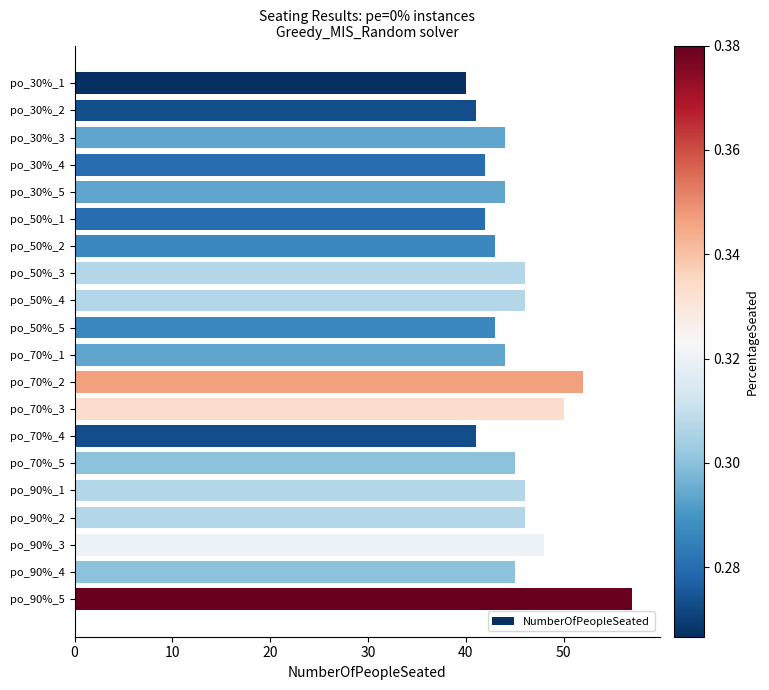

What is the sum of all values?

905